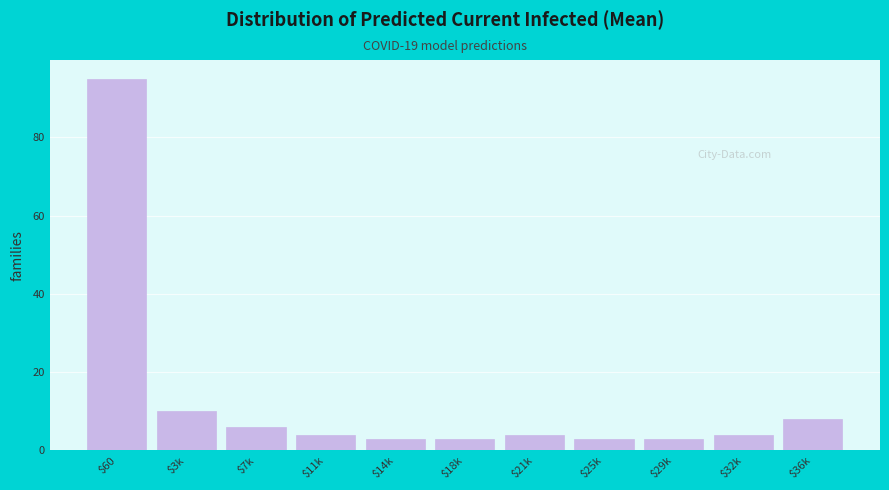

Reading left to right, list all the values displayed in this chart.

95	10	6	4	3	3	4	3	3	4	8